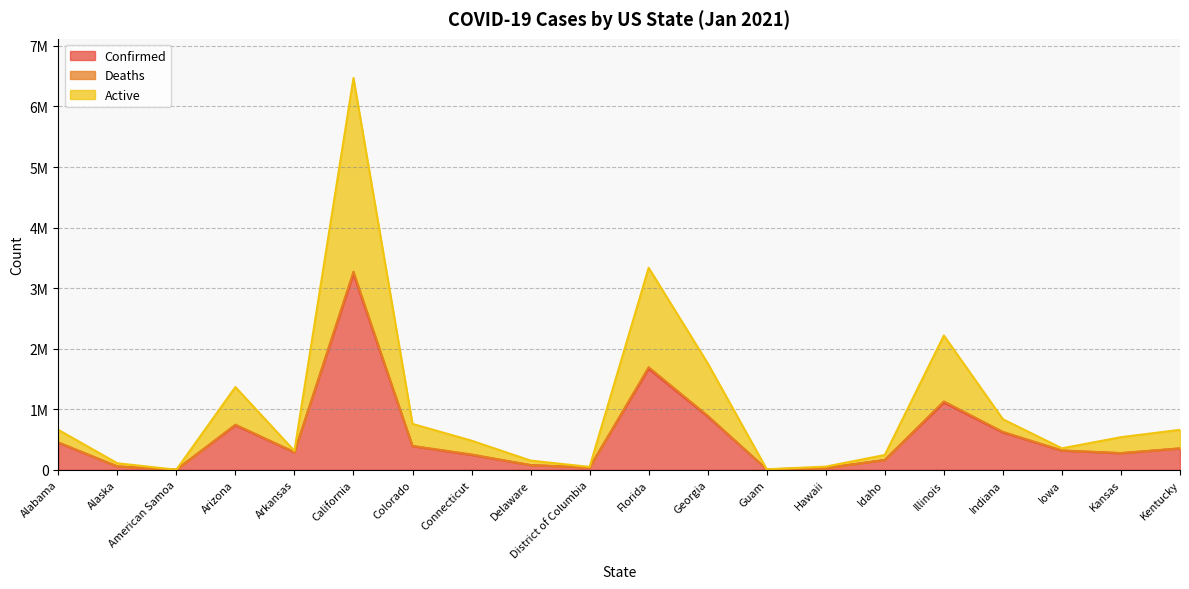

What is the value of the Confirmed point at the 13th from the left?

7566